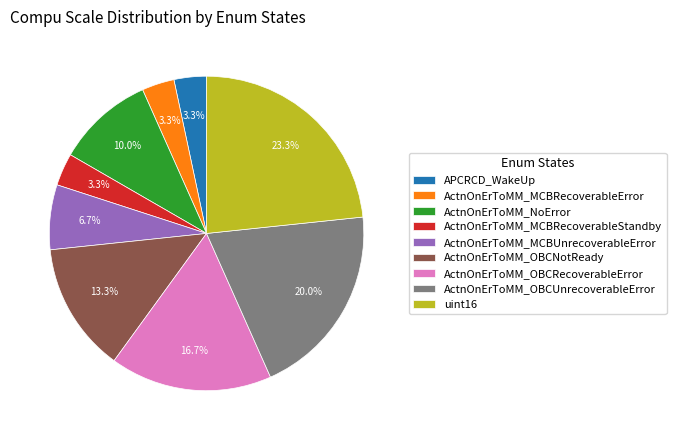

Approximately how many times larger is the value at ActnOnErToMM_OBCNotReady compared to ActnOnErToMM_OBCUnrecoverableError?

0.7